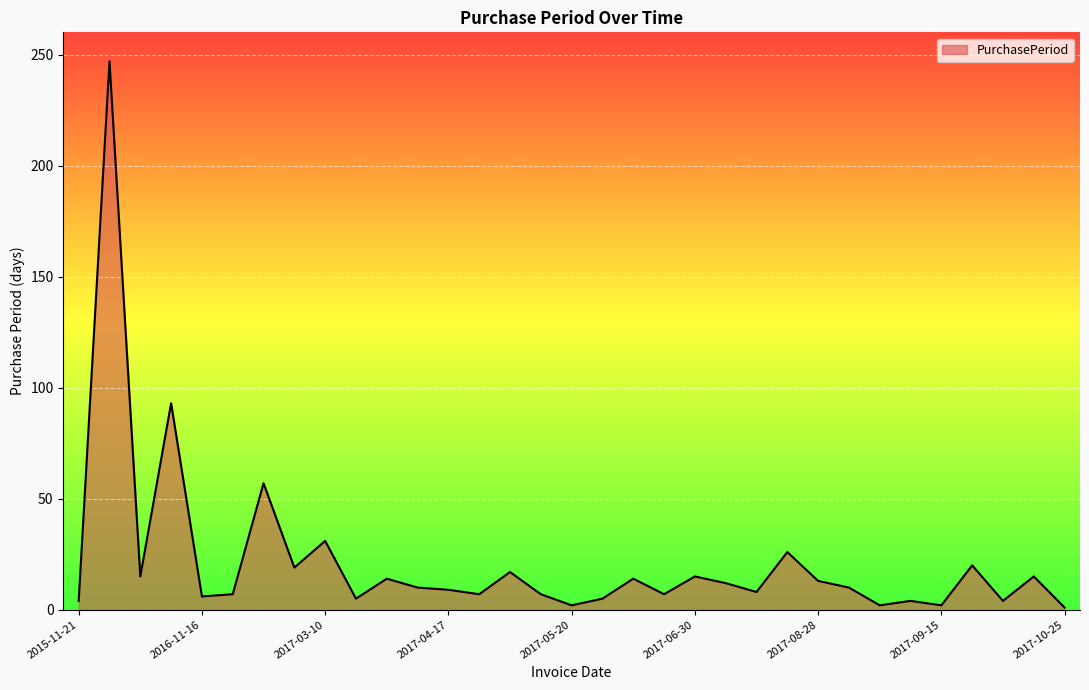

What is the maximum value shown in the chart?

247